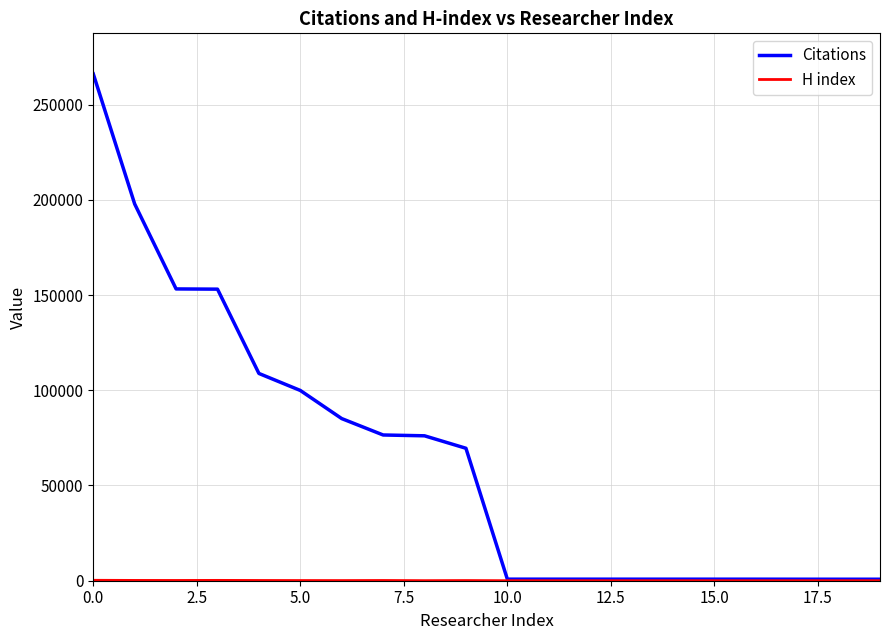

Which series has the largest total across all categories?

Citations